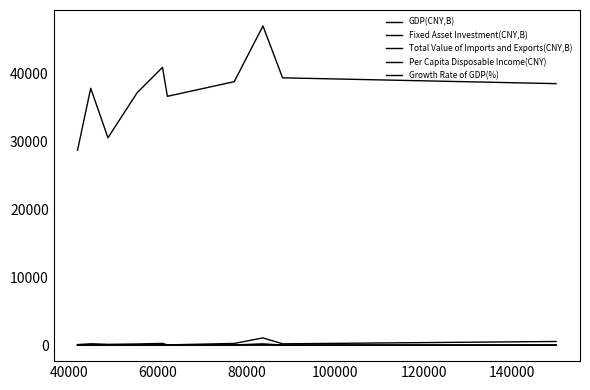

How many lines are shown in the chart?

5